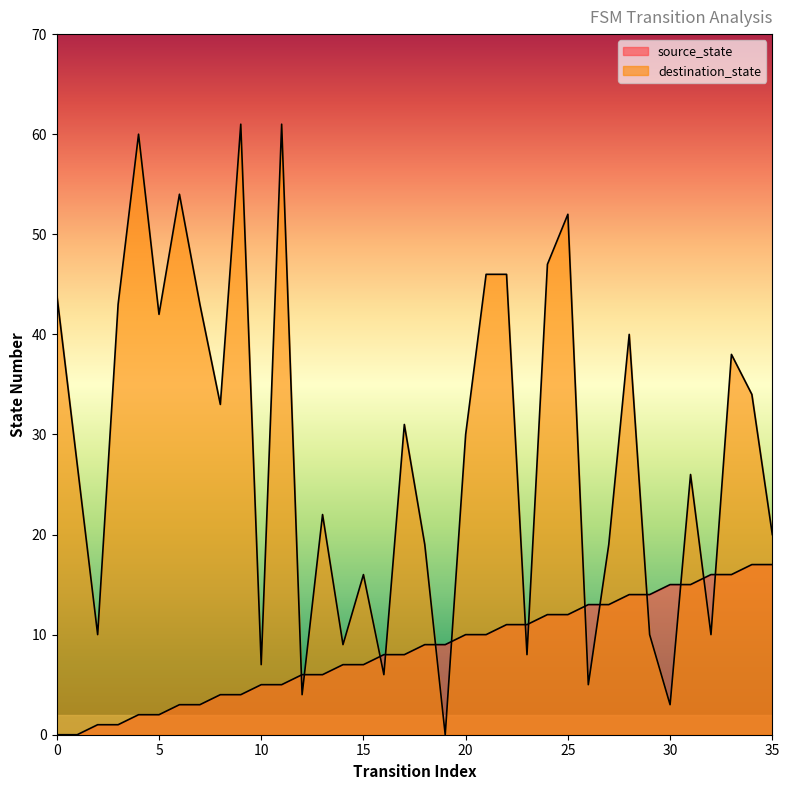

How many data points does each series have?

36